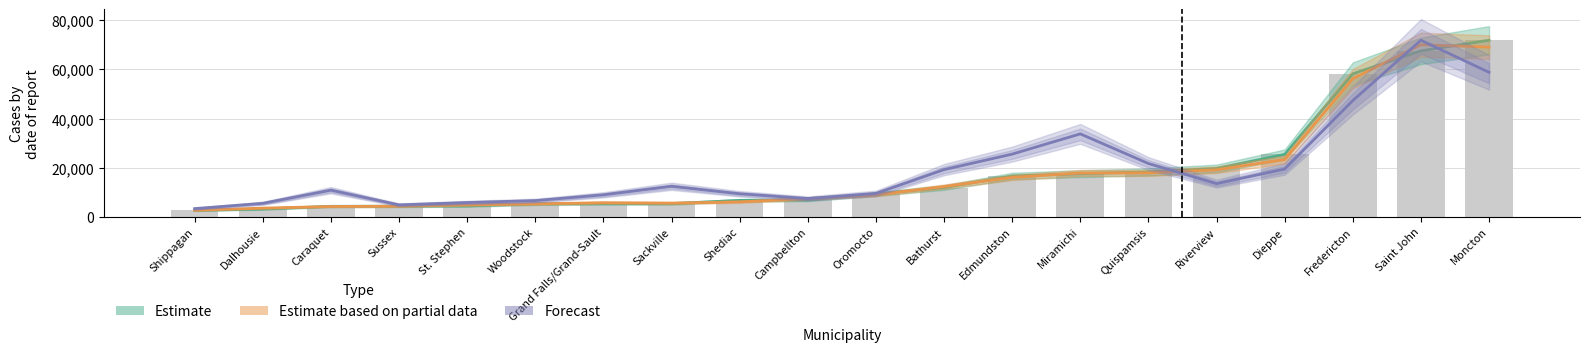

What is the difference between the maximum and minimum values in the Penultimate Census Population series?

67432.0